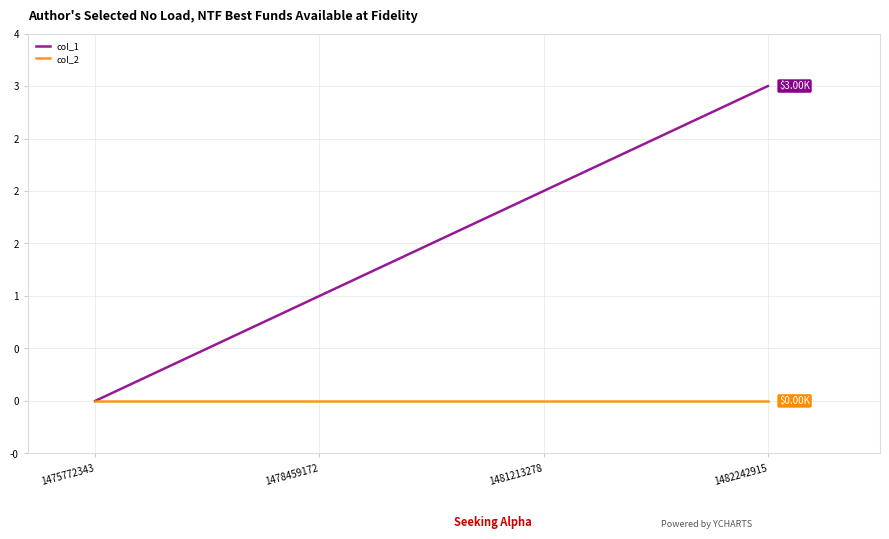

Is this an area chart (filled region under the line)?

No